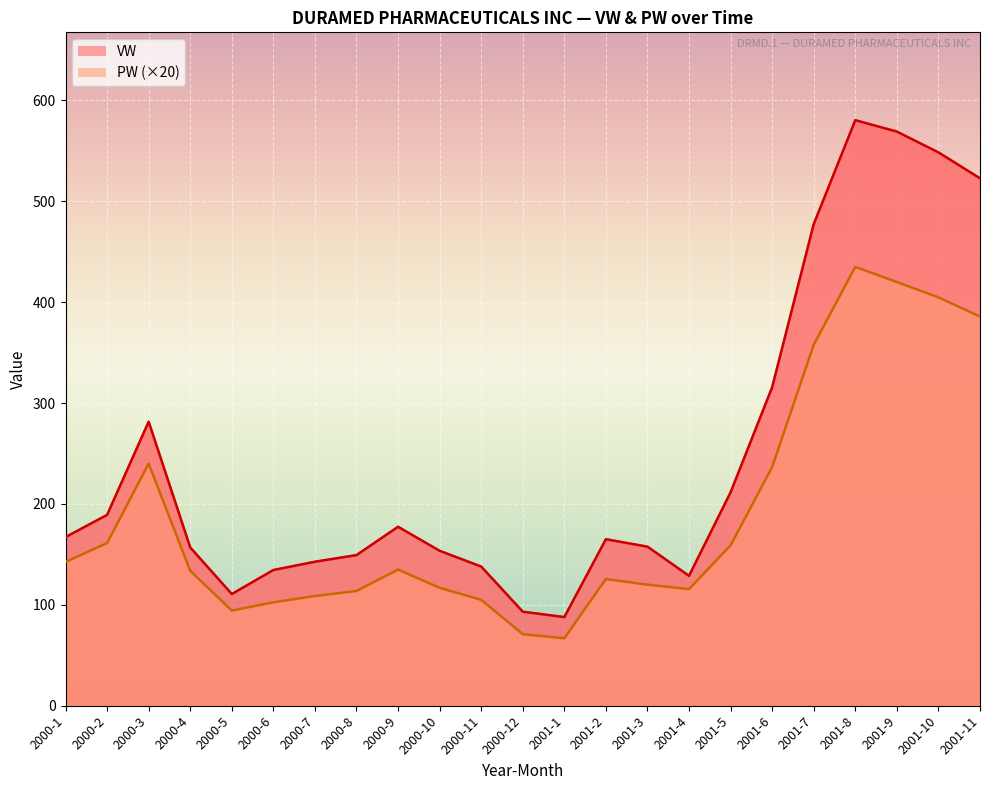

At which label does PW reach its minimum?

2001-1